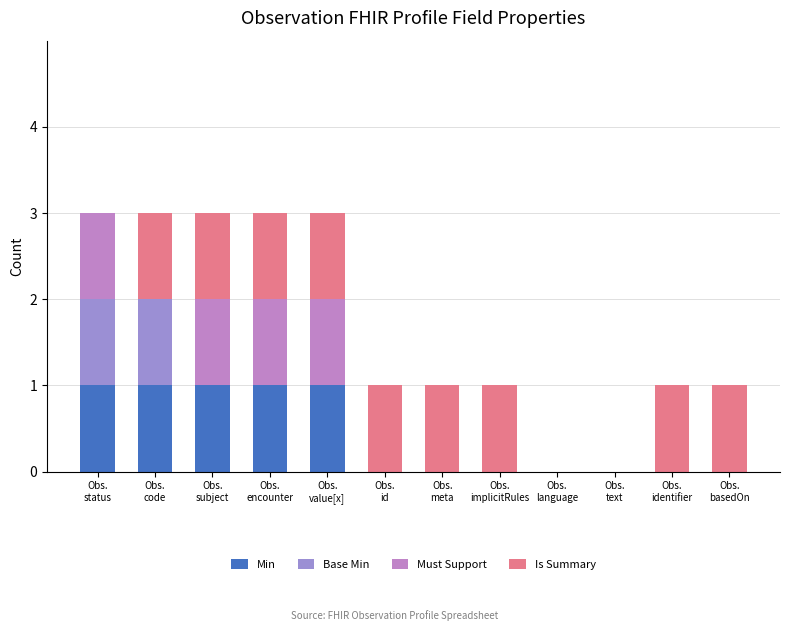

Which series has the largest range (max minus min)?

Min